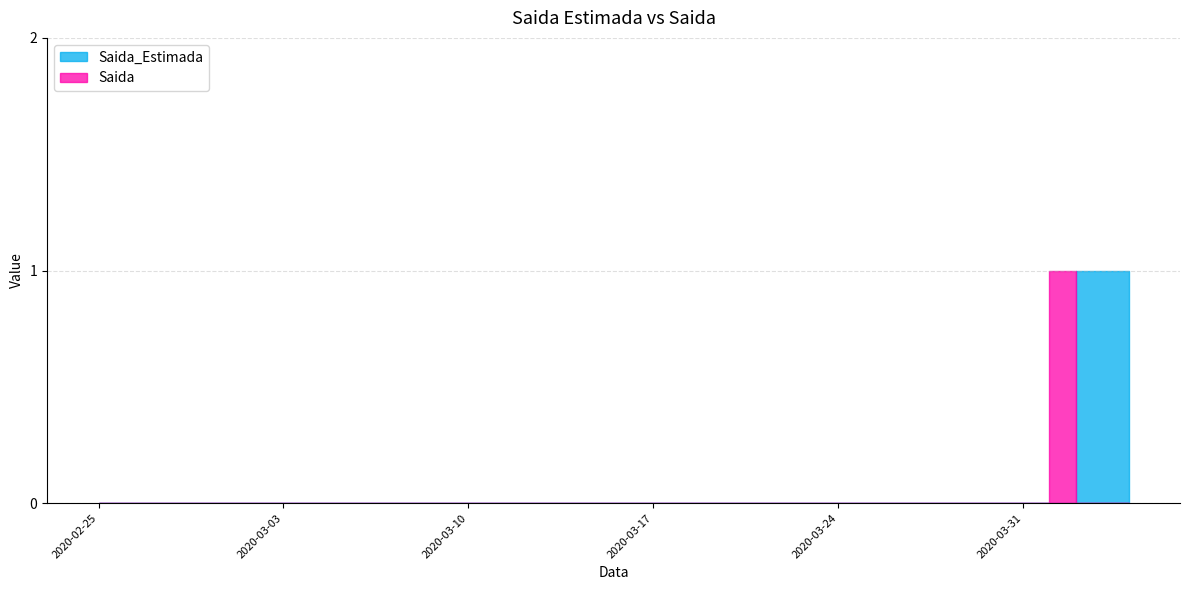

Reading left to right, what are all the values shown in this chart?

Saida_Estimada: 0	0	0	0	0	0	0	0	0	0	0	0	0	0	0	0	0	0	0	0	0	0	0	0	0	0	0	0	0	0	0	0	0	0	0	0	0	1	1	1
Saida: 0	0	0	0	0	0	0	0	0	0	0	0	0	0	0	0	0	0	0	0	0	0	0	0	0	0	0	0	0	0	0	0	0	0	0	0	1	0	0	0